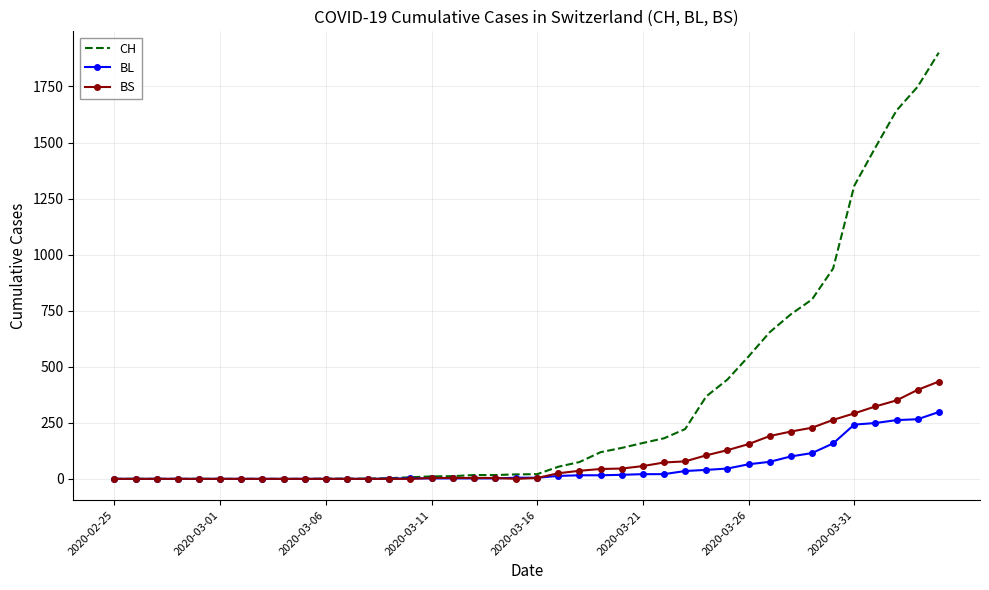

Which series has the widest spread of values?

CH